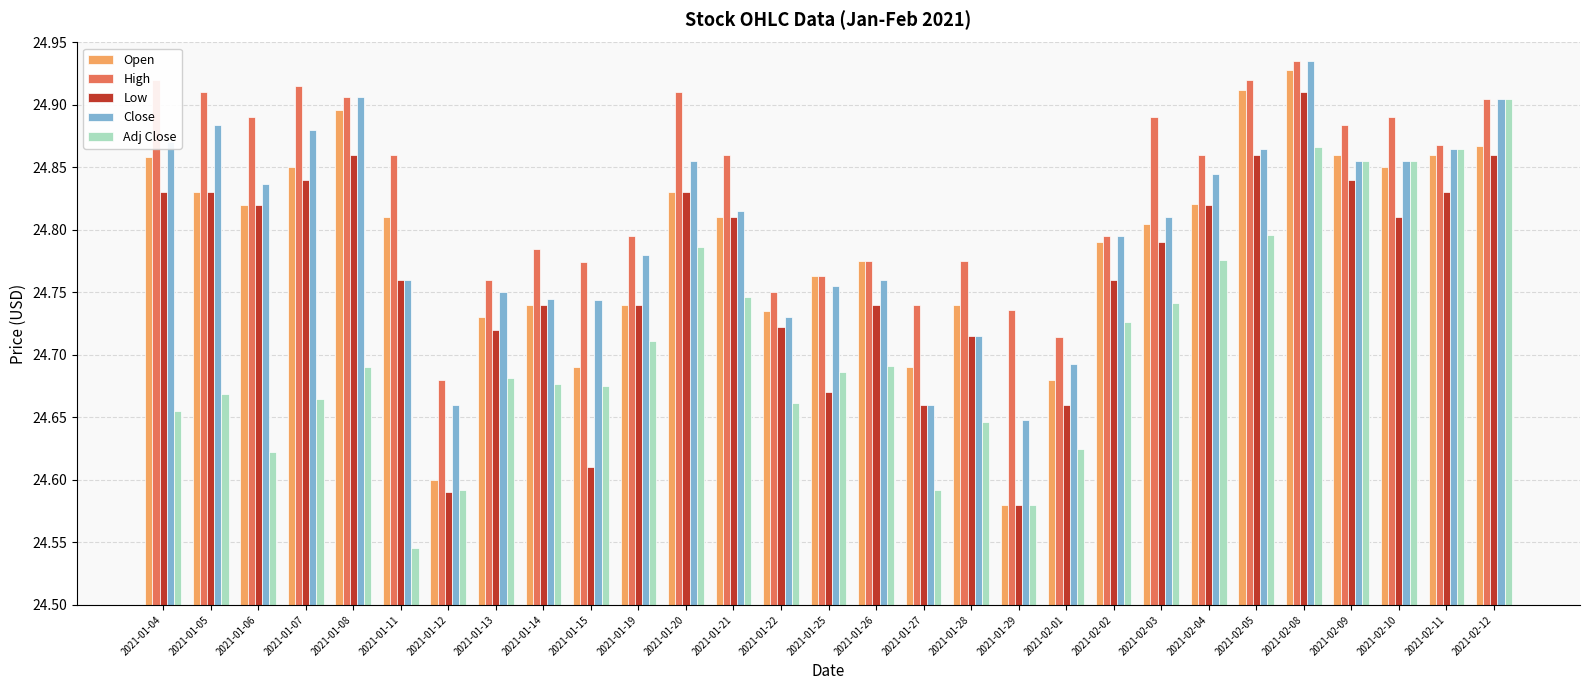

At which label is High closest to 24?

2021-01-12